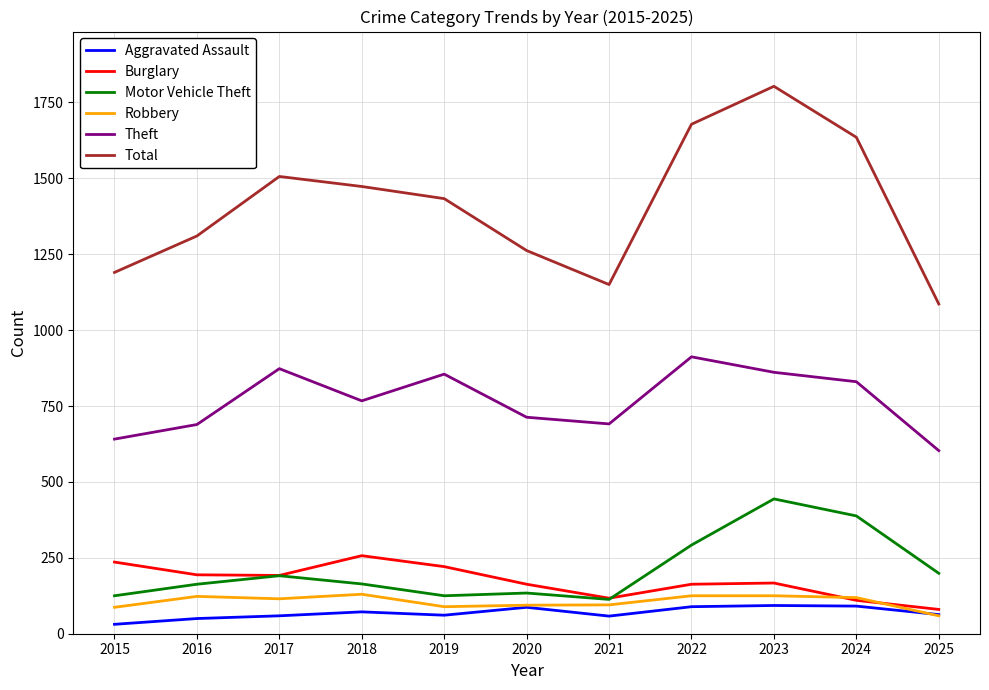

What is the minimum value for Total?

1086